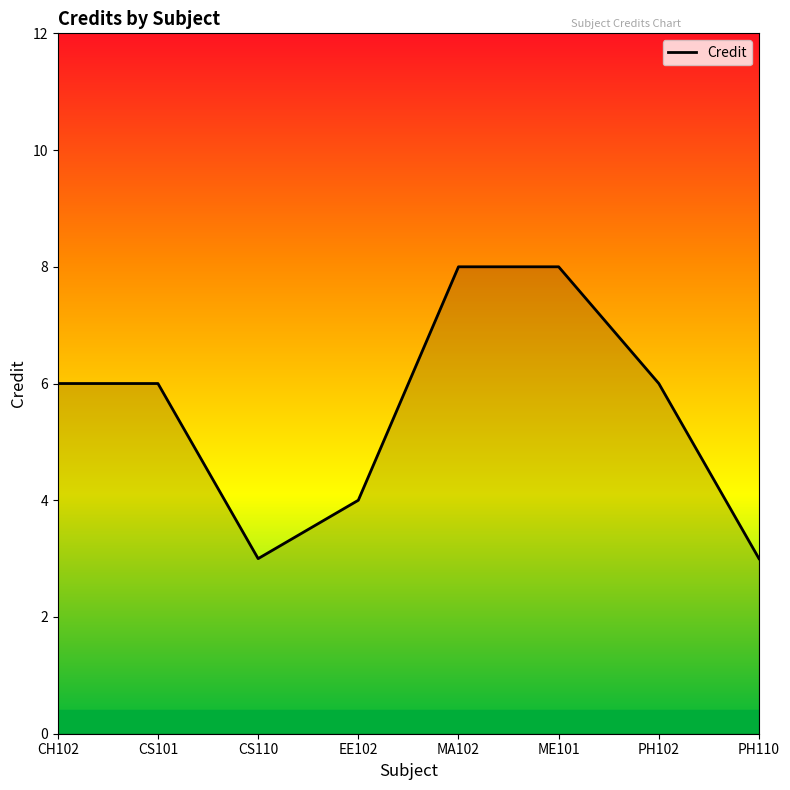

True or false: the data shows 6 at CS101.

True